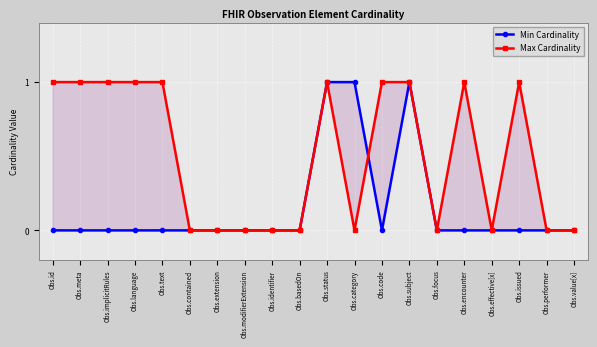

What is the maximum value shown in the chart?

1